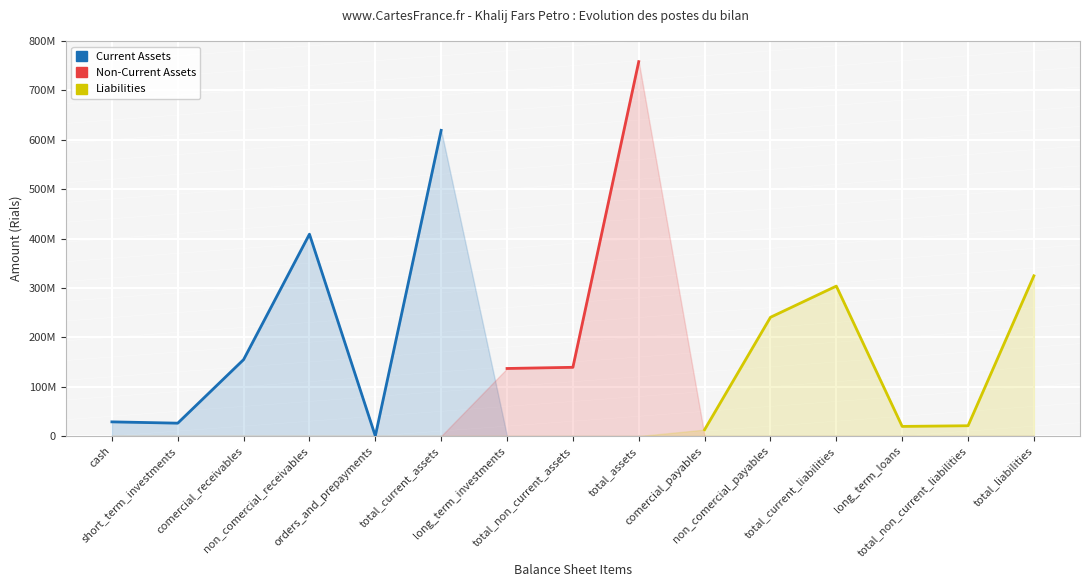

How many lines are shown in the chart?

3